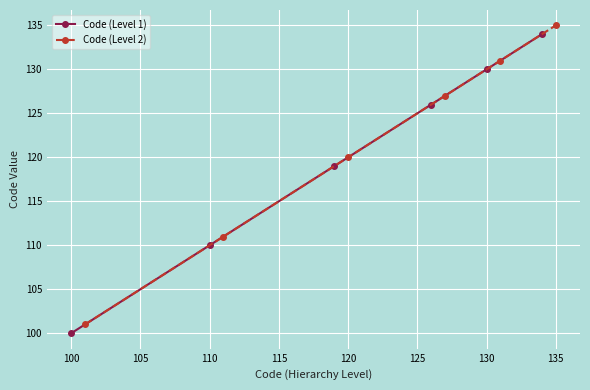

The Code (Level 1) series shows 110 at 110. True or false?

True